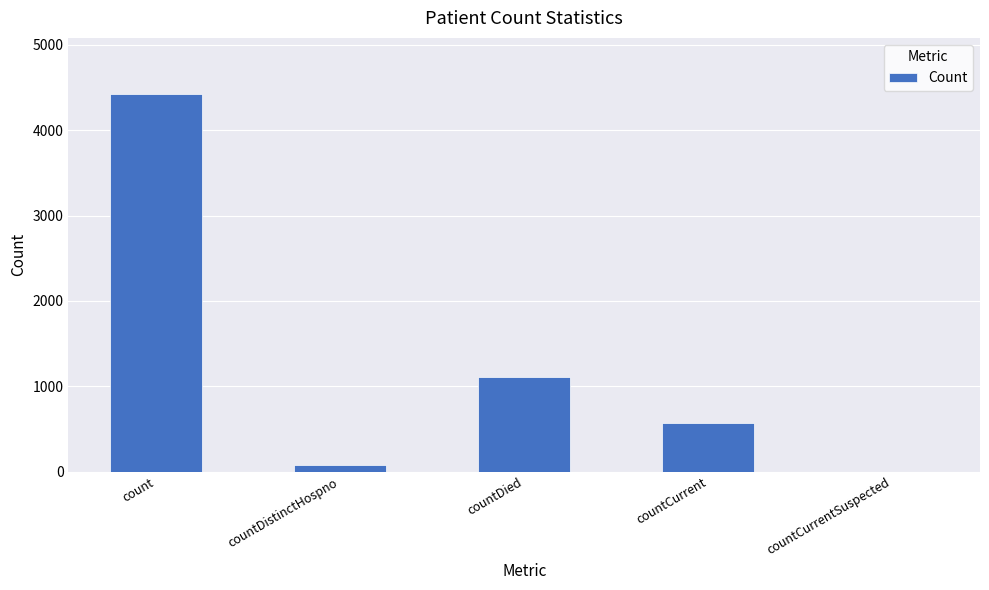

What is the sum of the values at count and countDied?

5528